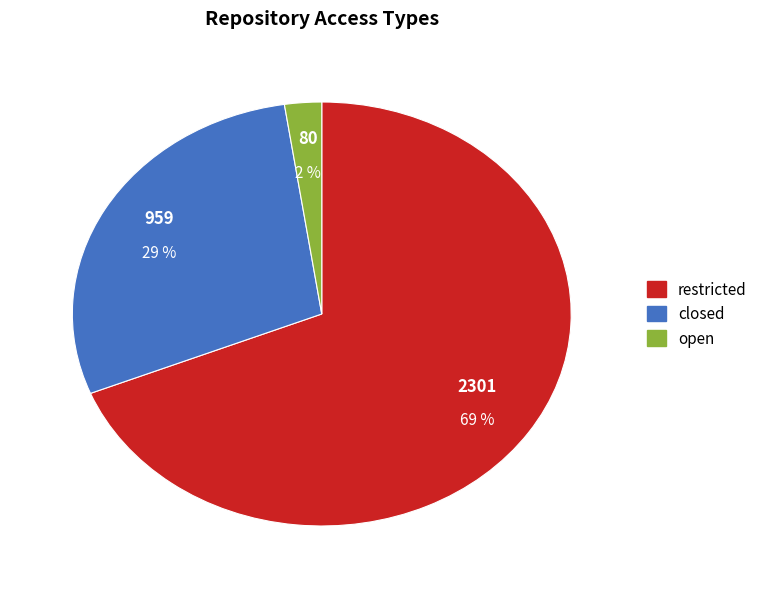

Which has a higher value, open or closed?

closed